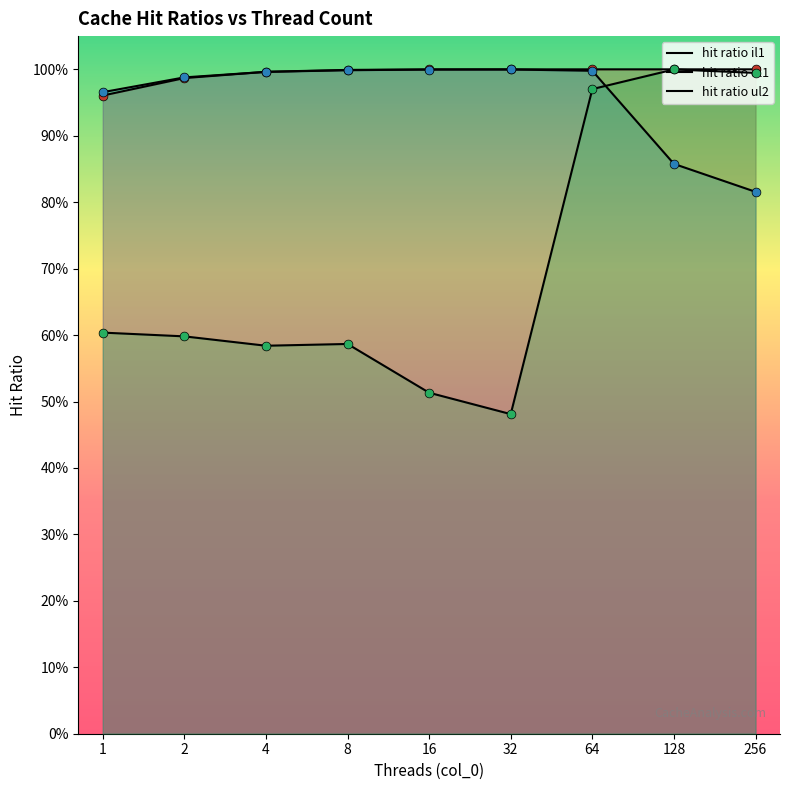

Which series has the largest total across all categories?

hit ratio il1